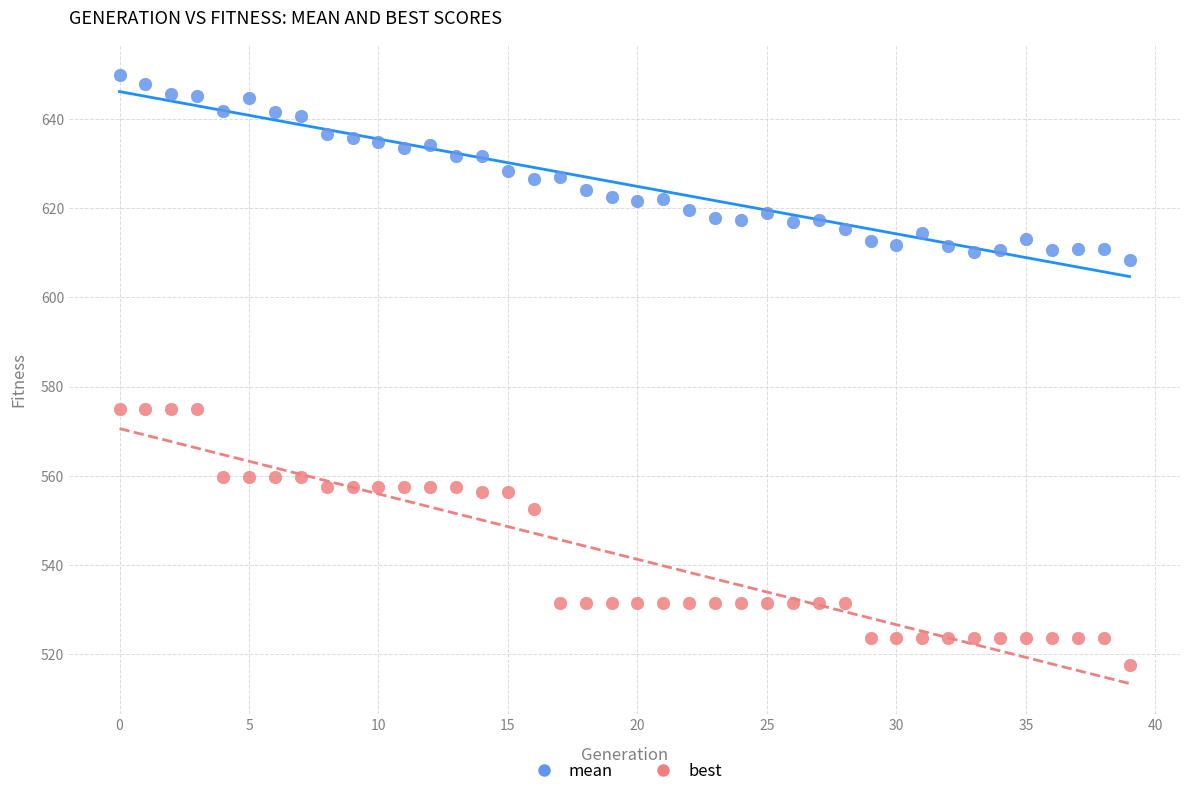

What are all the series names shown in the legend?

mean, best